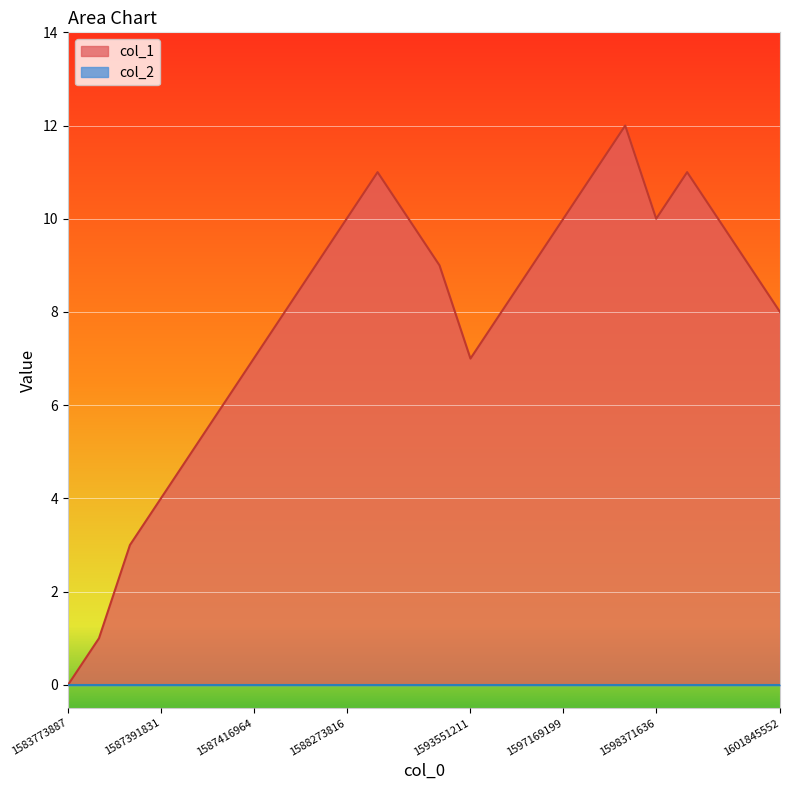

The chart shows a value of 3 at 1587416964. True or false?

False